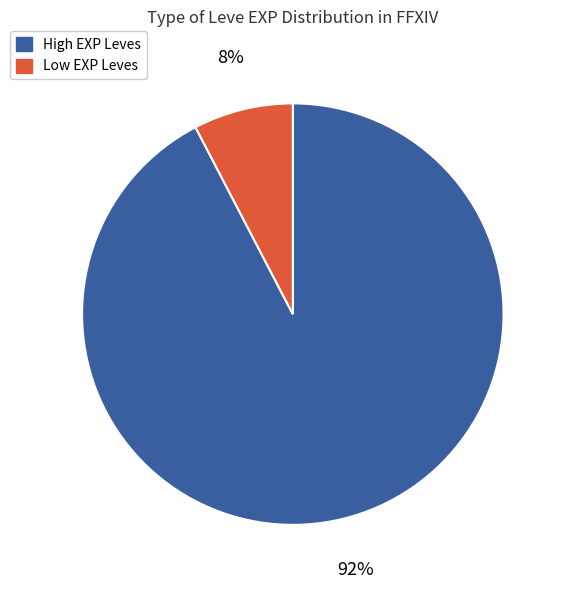

To the nearest percent, what is the average slice percentage?

50%